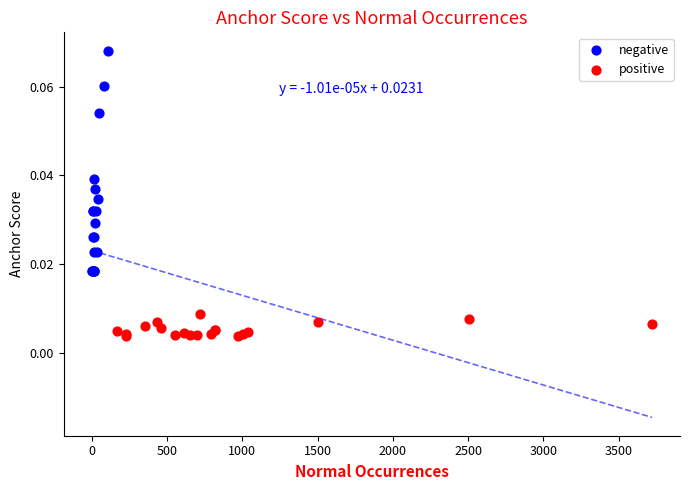

Which series reaches the maximum Y coordinate?

negative